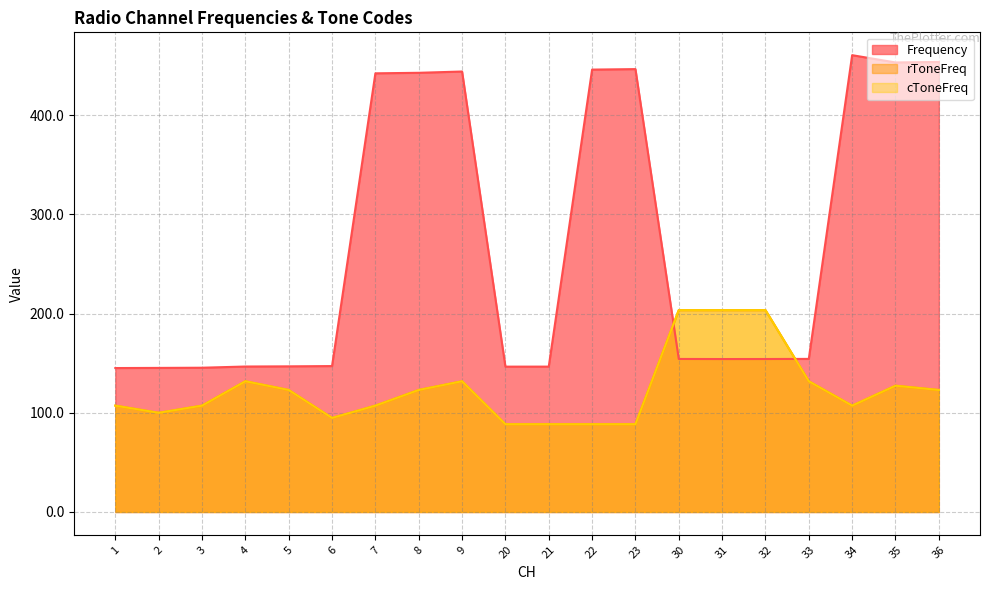

At which category does rToneFreq reach its first local peak?

4